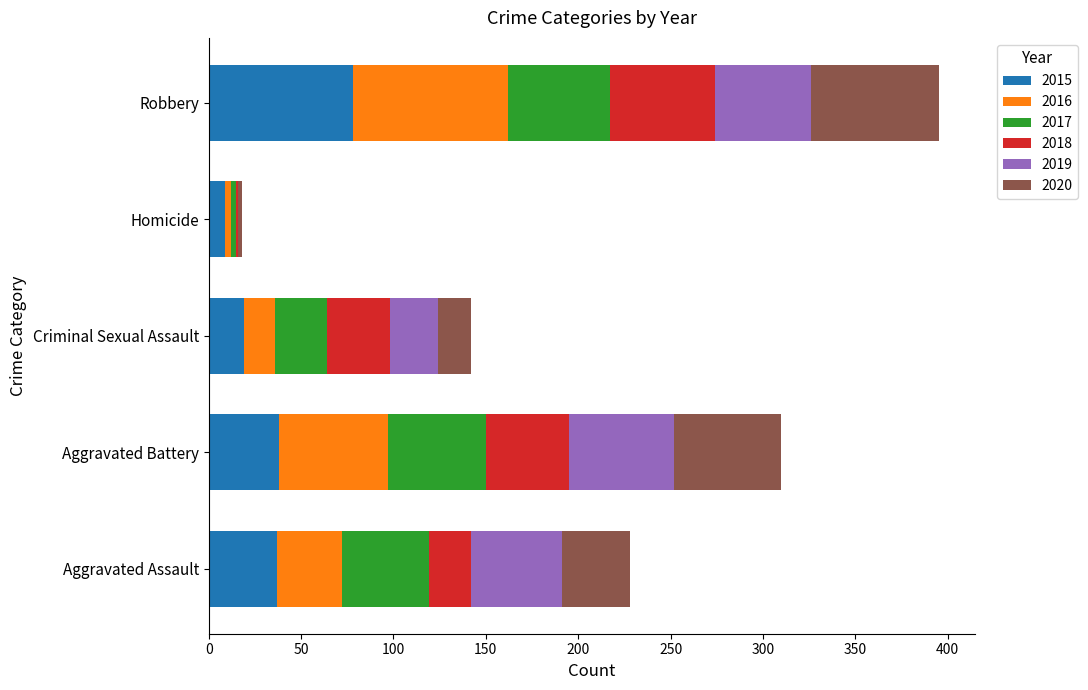

Is it true that 2015 equals 62 at Aggravated Assault?

False